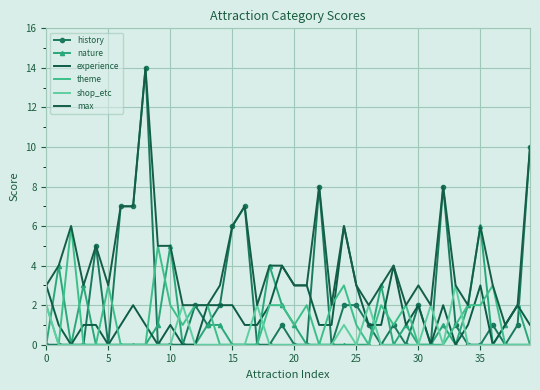

What is the label of the 9th point from the right?

31